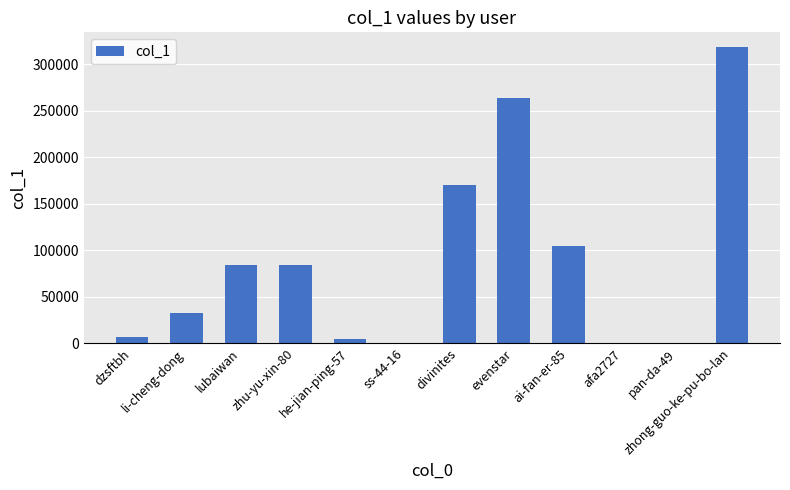

Where is the data nearest to the value 159281?

divinites